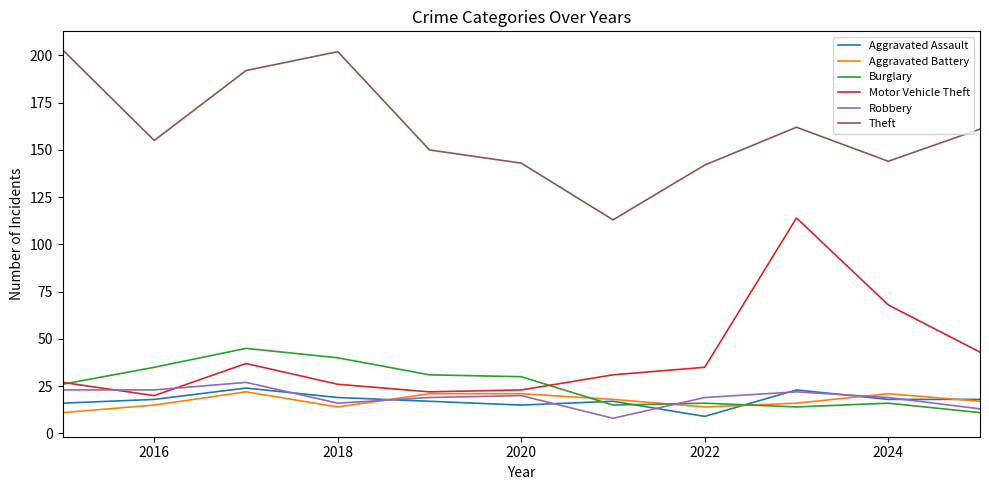

Does the chart display data point markers on the line(s)?

No